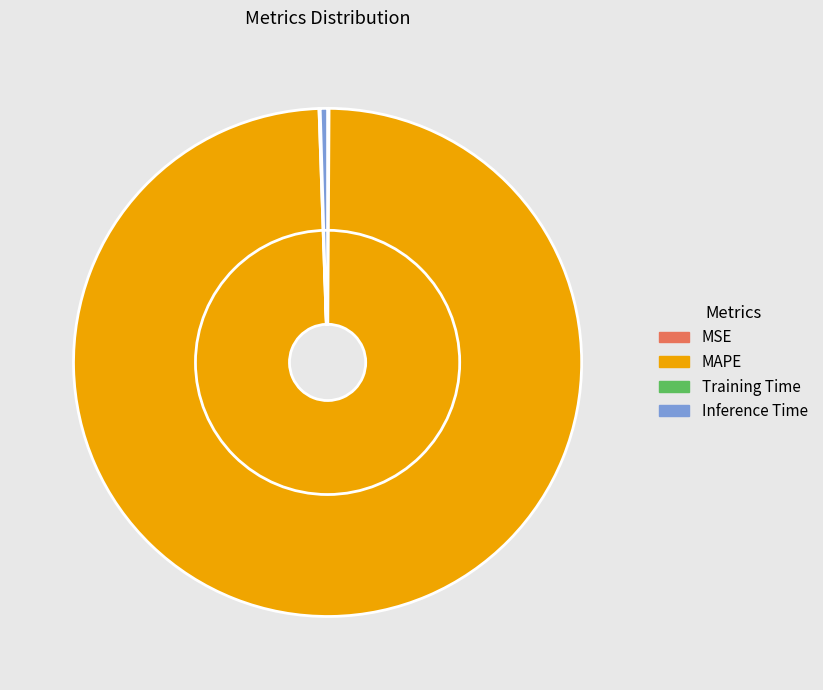

True or false: Inference Time accounts for 0% of the total.

True